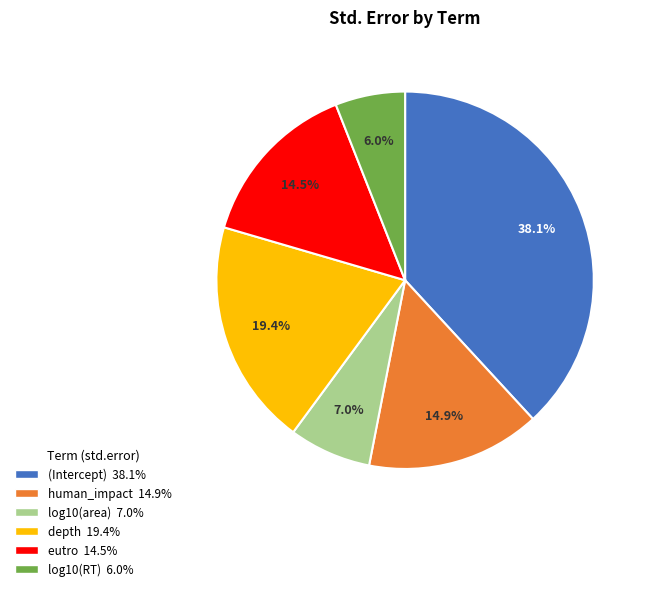

Between eutro and (Intercept), which is larger?

(Intercept)